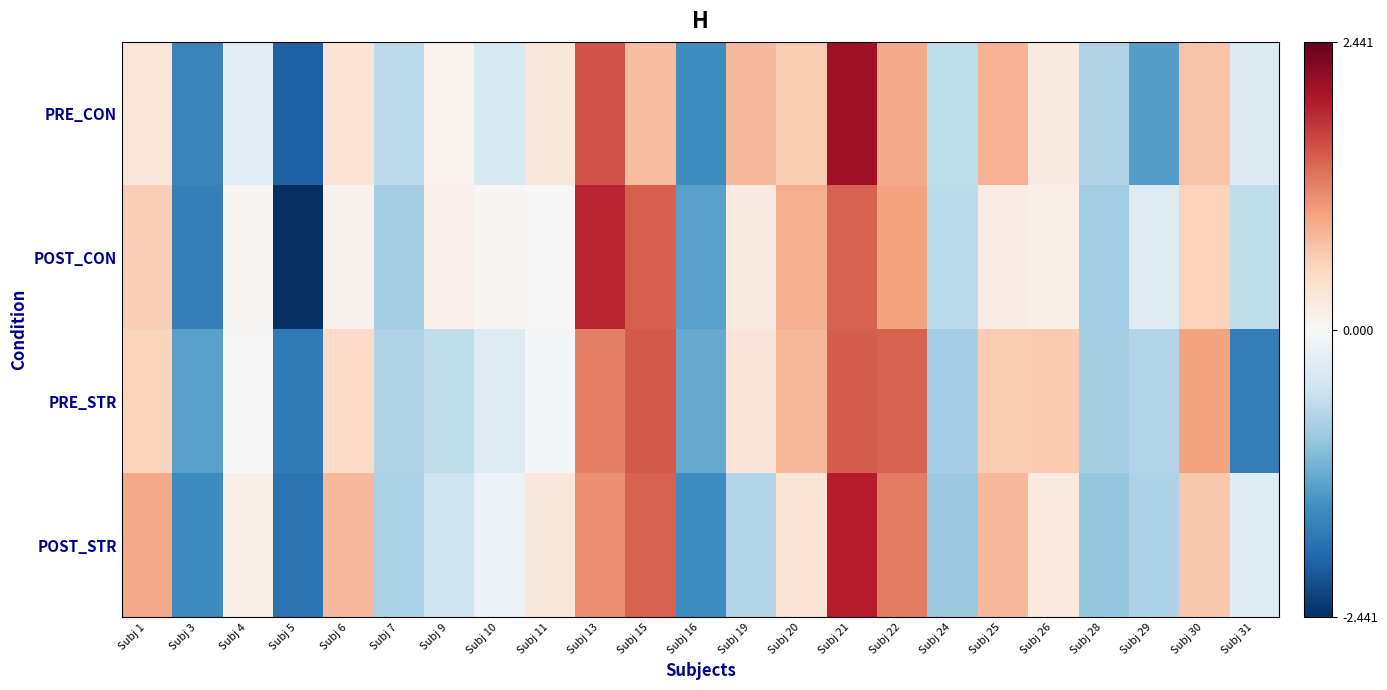

Rank the series by their maximum value, from lowest to highest.

PRE_STR, POST_CON, POST_STR, PRE_CON